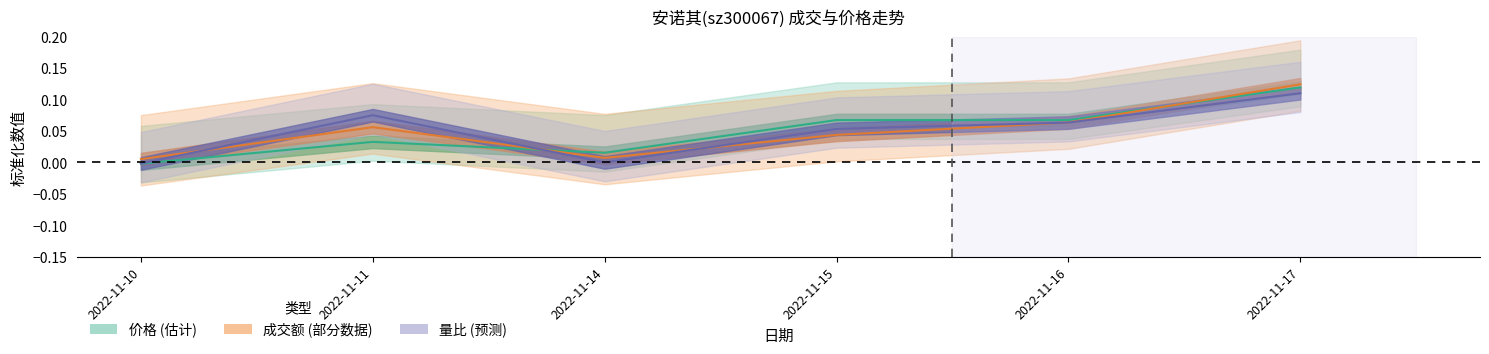

At which category does 成交额(万元) reach its first local peak?

2022-11-11